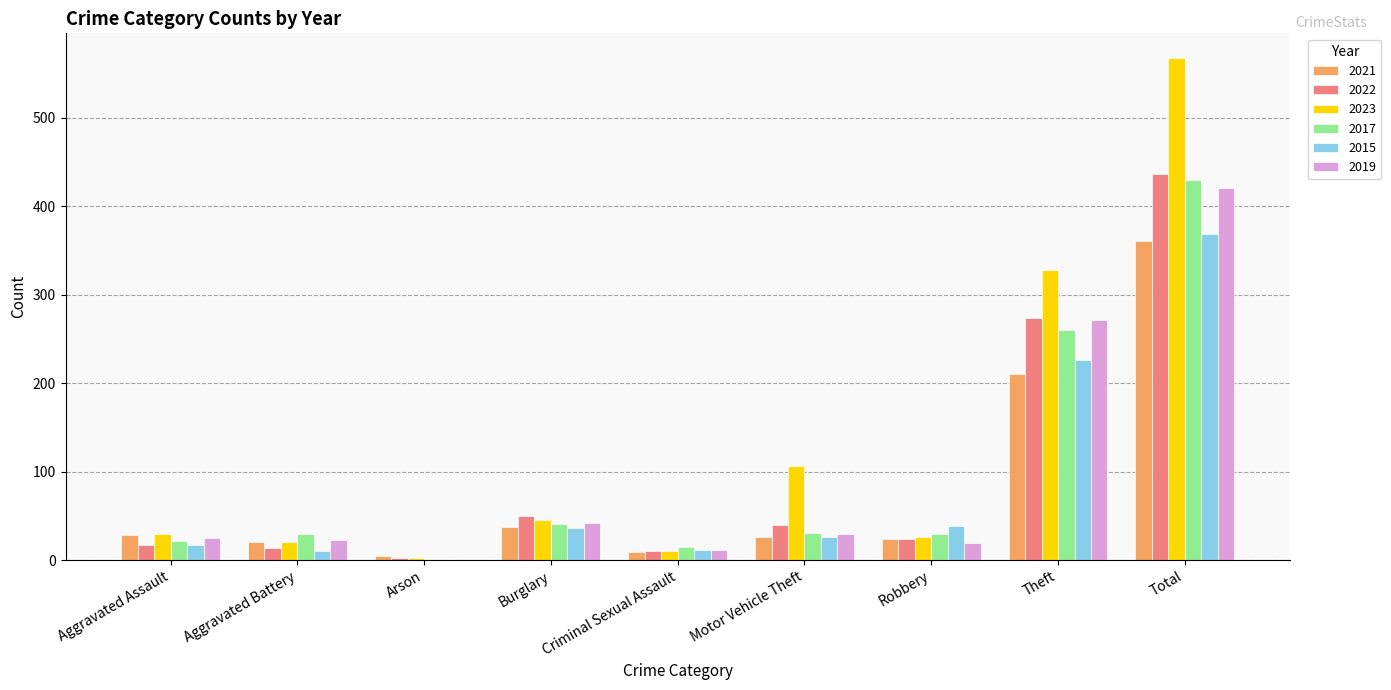

Which category has the highest value in the 2015 series?

Total